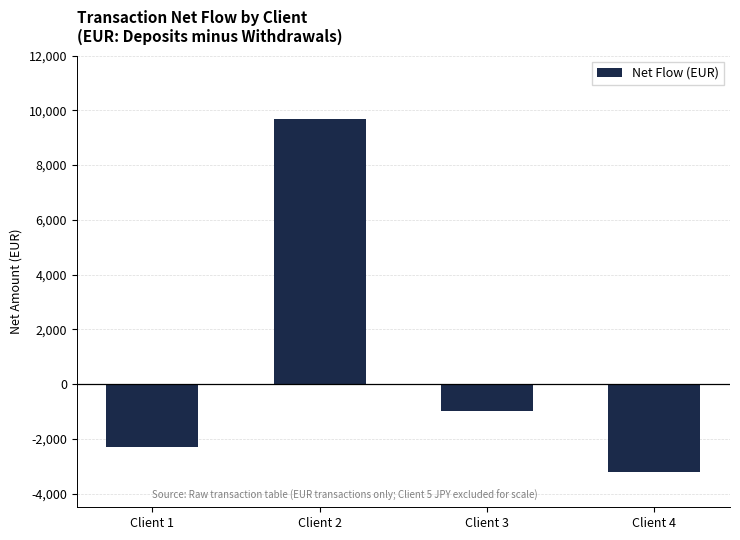

True or false: the data shows -1267 at Client 1.

False